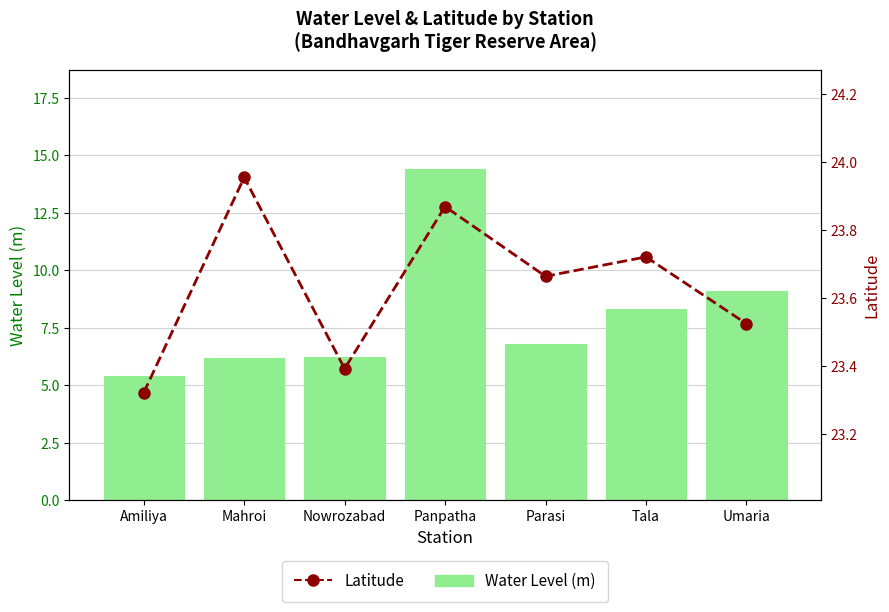

Which series changed the most between Amiliya and Parasi?

Water Level (m)